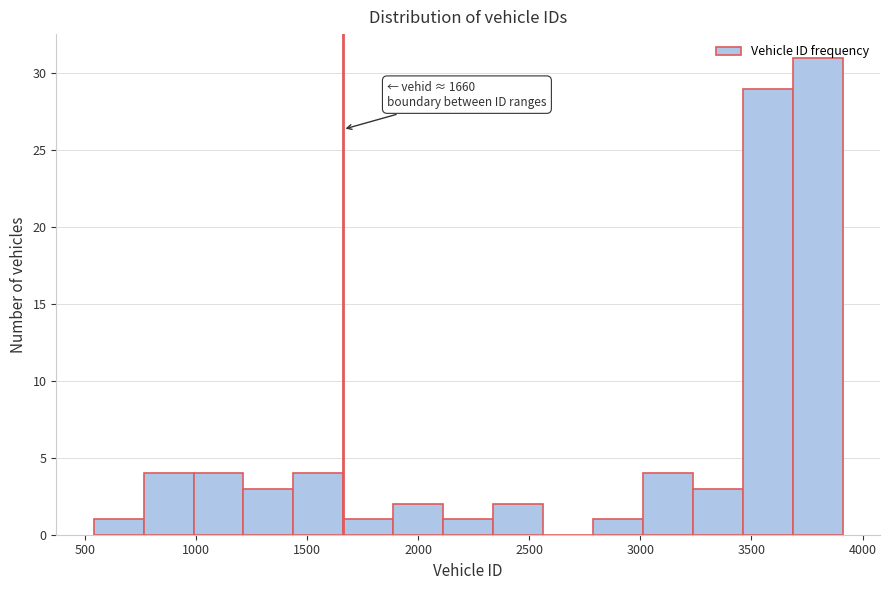

Over which range of the x-axis is the bar tallest?

3700 to 3900